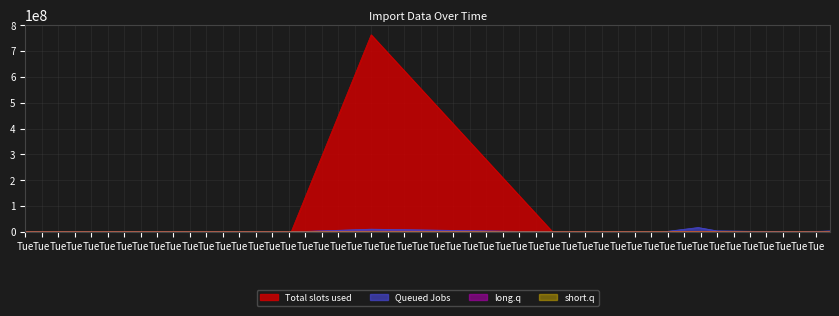

How many lines are shown in the chart?

4